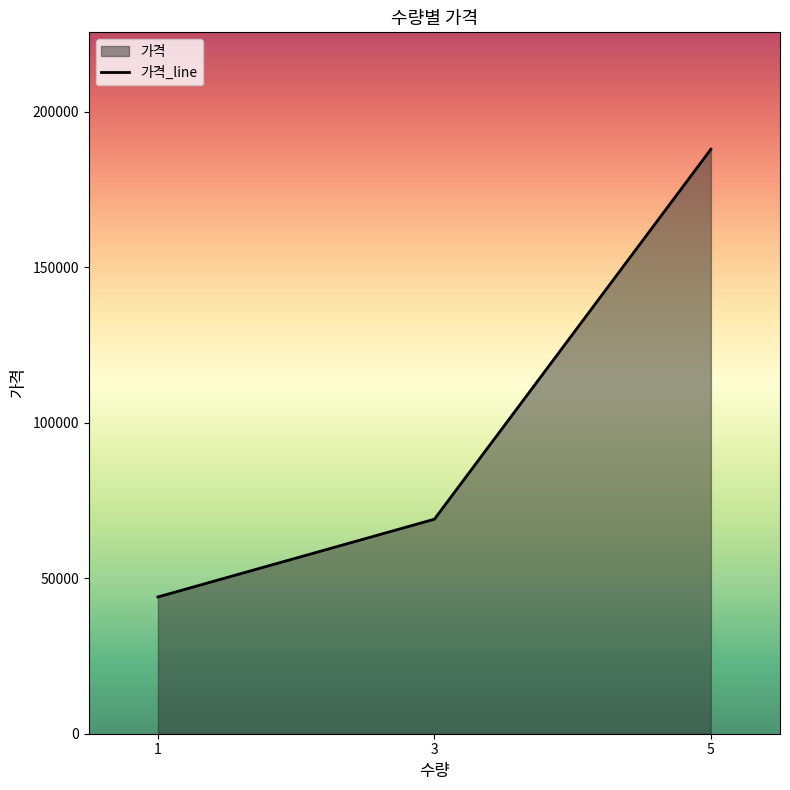

What is the sum of the values at 1 and 5?

232000